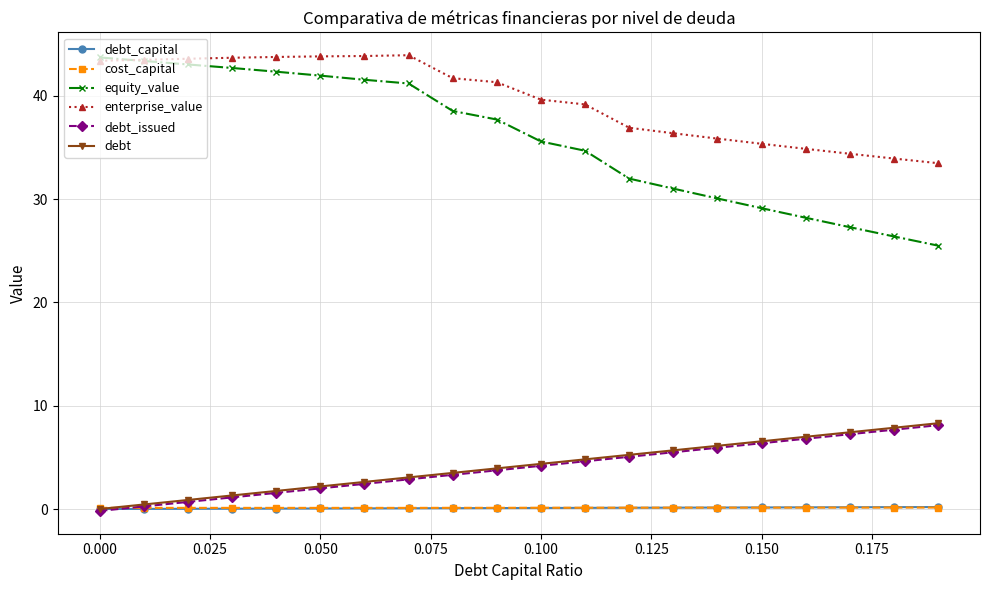

At how many categories does at least one series exceed 15?

20